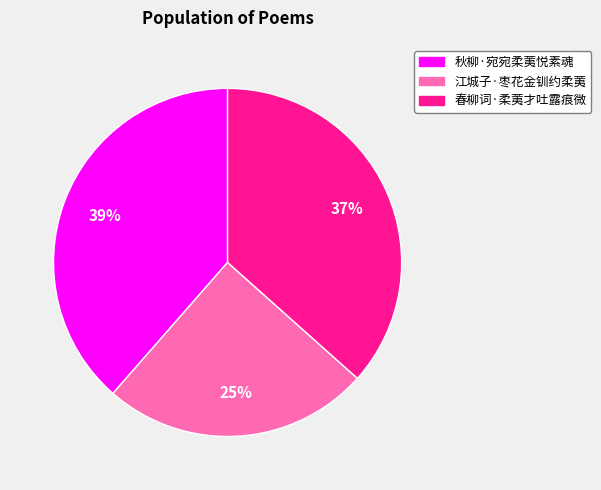

Is 江城子·枣花金钏约柔荑 the majority of the pie?

No